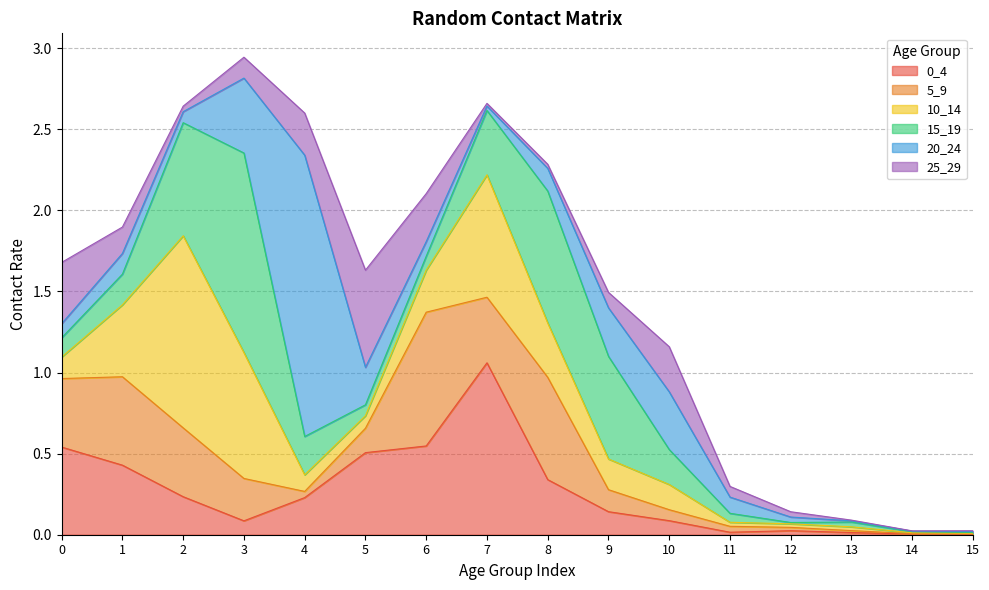

How many times do 0_4 and 25_29 cross each other?

5